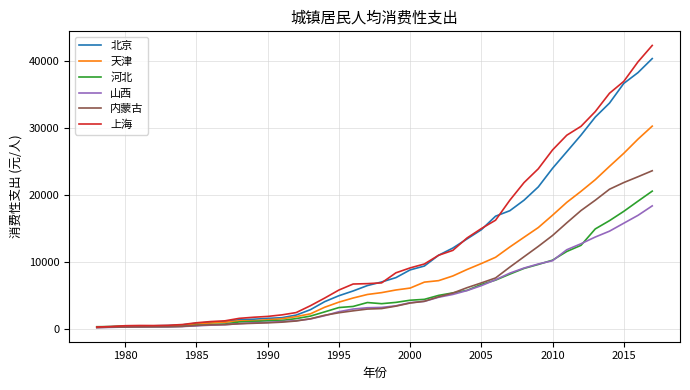

List the series in order of their peak value, lowest first.

山西, 河北, 内蒙古, 天津, 北京, 上海